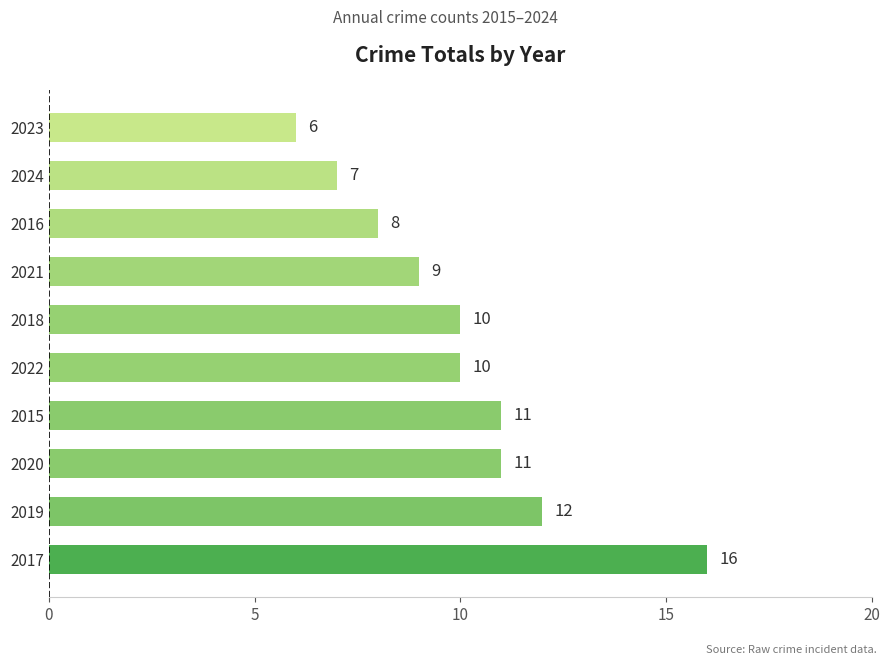

What is the label of the 6th bar from the bottom?

2018